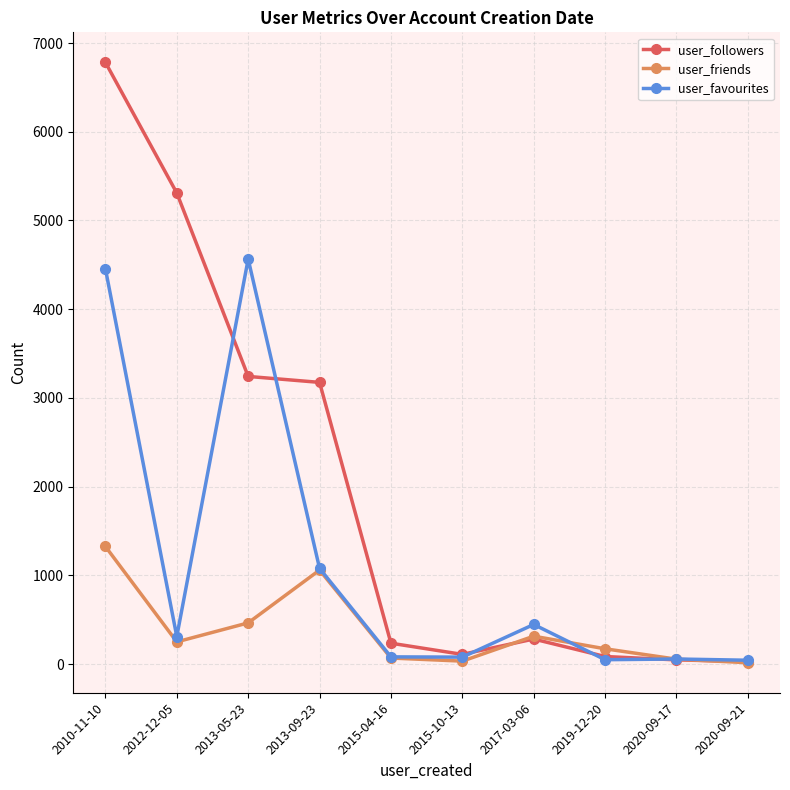

Is it true that user_friends equals 70 at 2015-04-16?

True